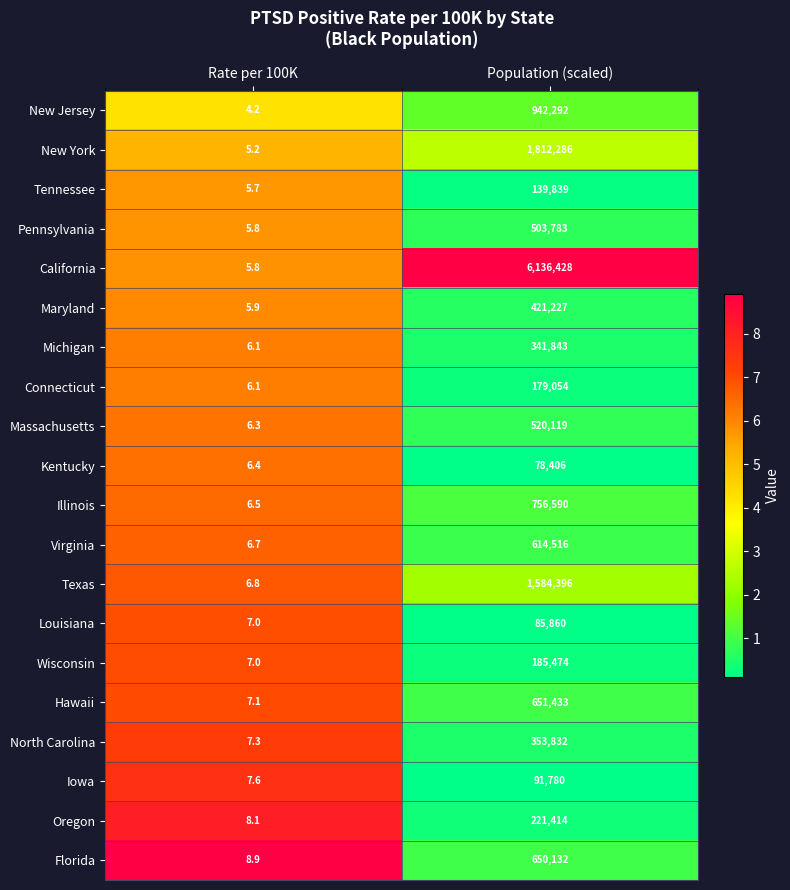

List the labels in order of Maryland value, smallest first.

Rate per 100K, Population (scaled)